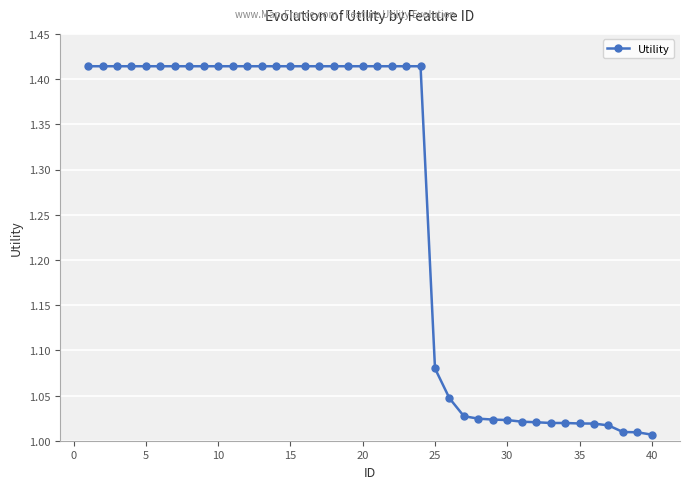

What is the average value?

1.3